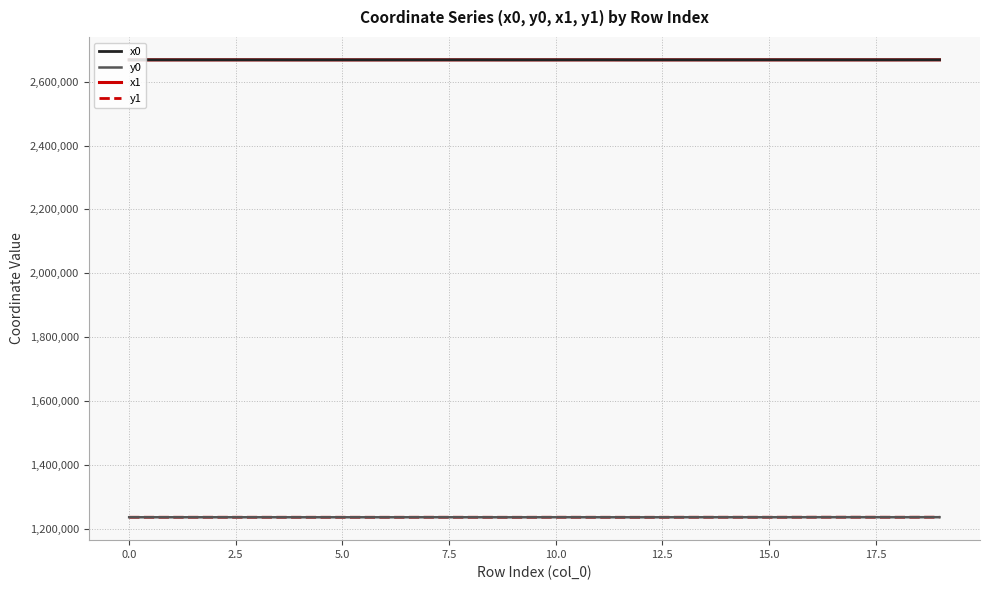

What are all the series names shown in the legend?

x0, y0, x1, y1